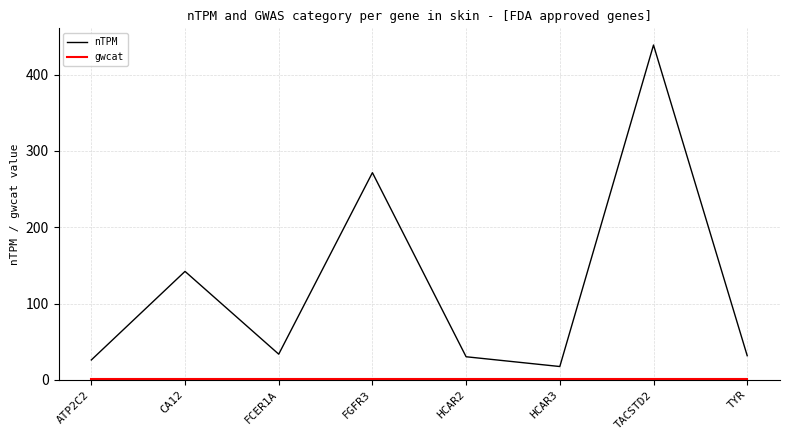

Which series has the widest spread of values?

nTPM